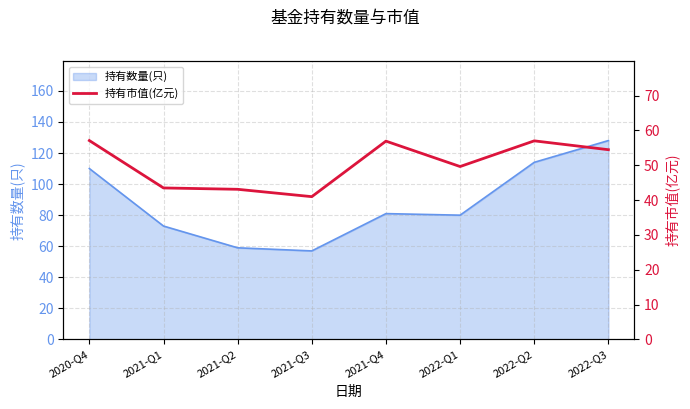

Is it true that 持有数量(只) equals 150 at 2020-Q4?

False